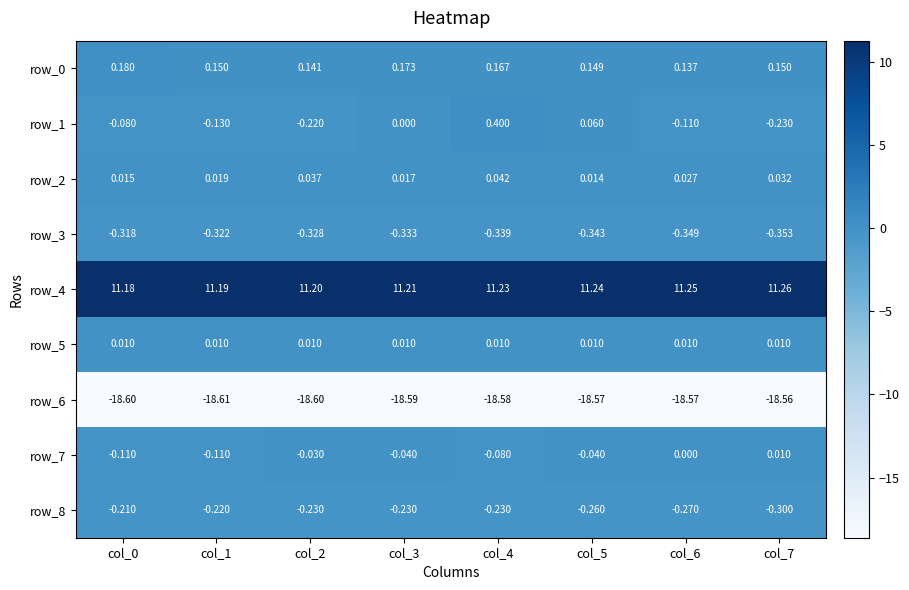

What is the total value across all series at col_0?

-7.9